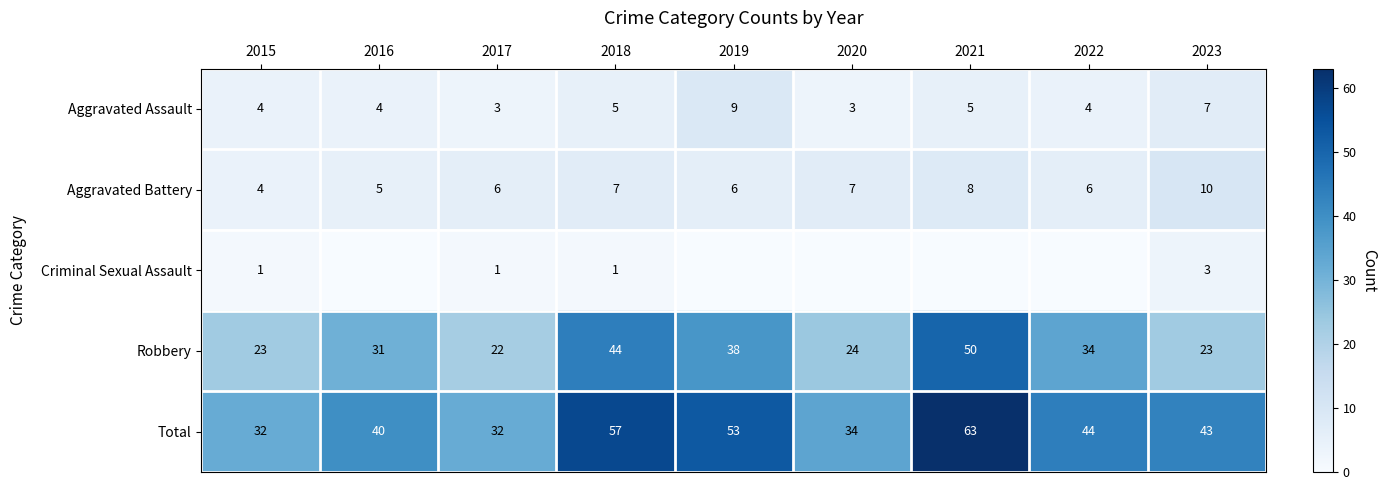

Is the value of Criminal Sexual Assault at 2018 greater than the value of Aggravated Assault at 2022?

No